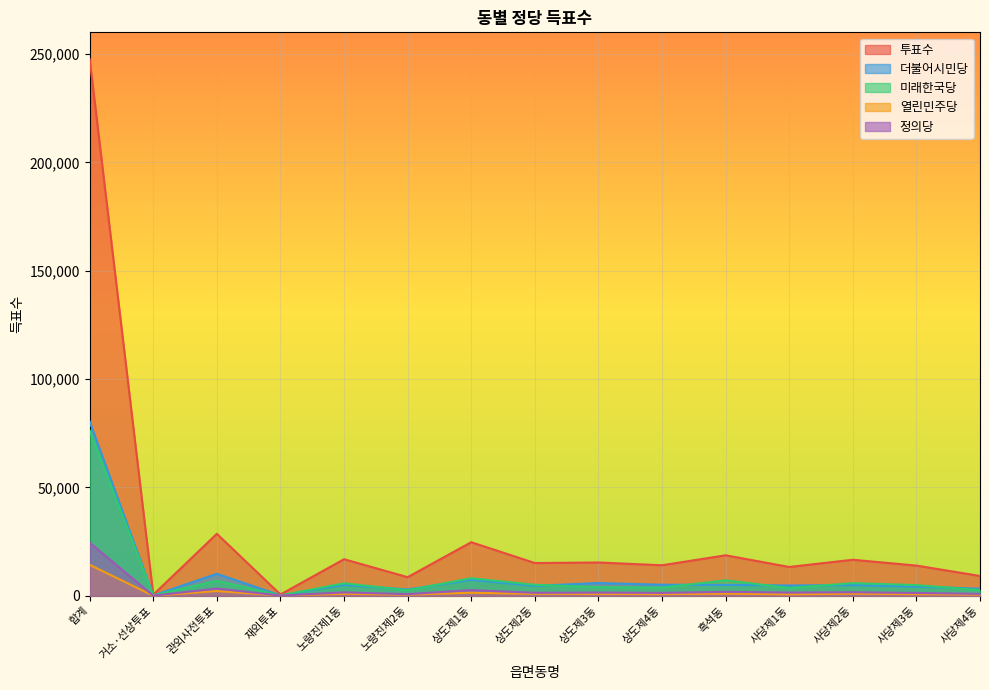

At 재외투표, list the series in order from smallest to largest.

열린민주당, 정의당, 미래한국당, 더불어시민당, 투표수